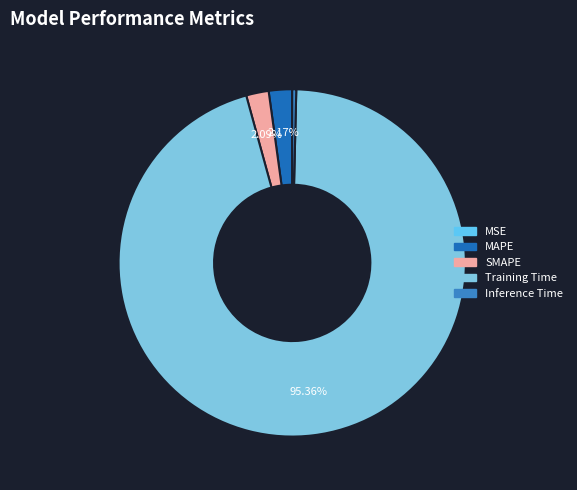

What percentage do SMAPE and MSE together represent?

2.1%